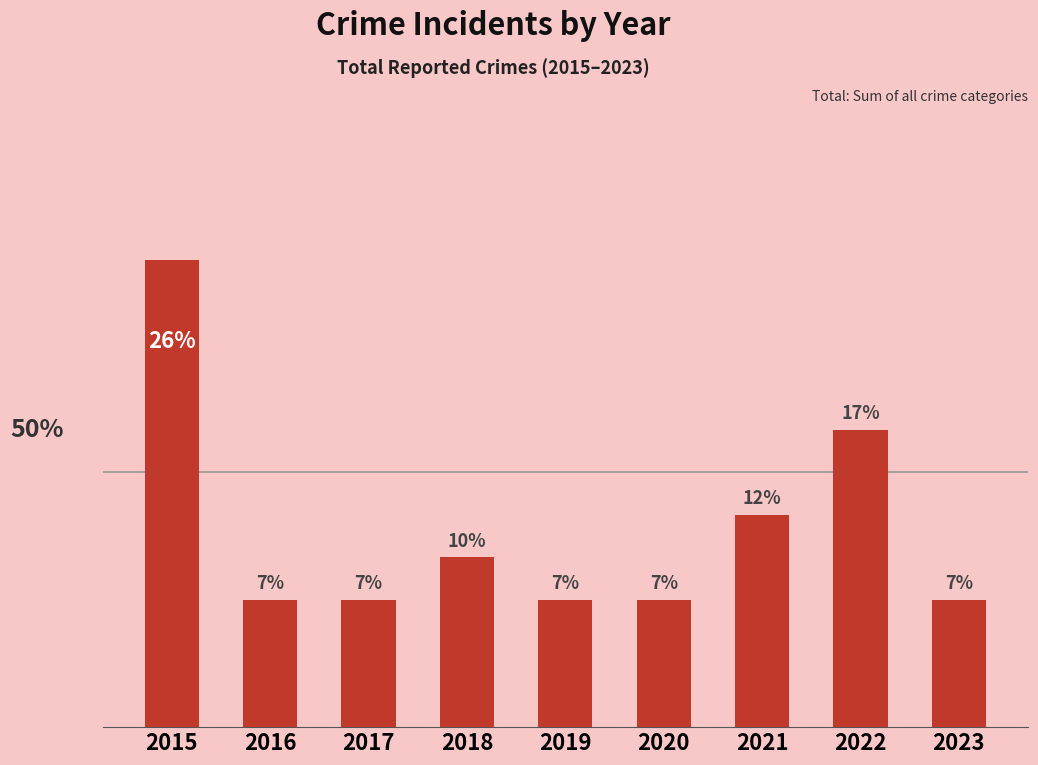

Rank the categories by value from lowest to highest.

2016, 2017, 2019, 2020, 2023, 2018, 2021, 2022, 2015